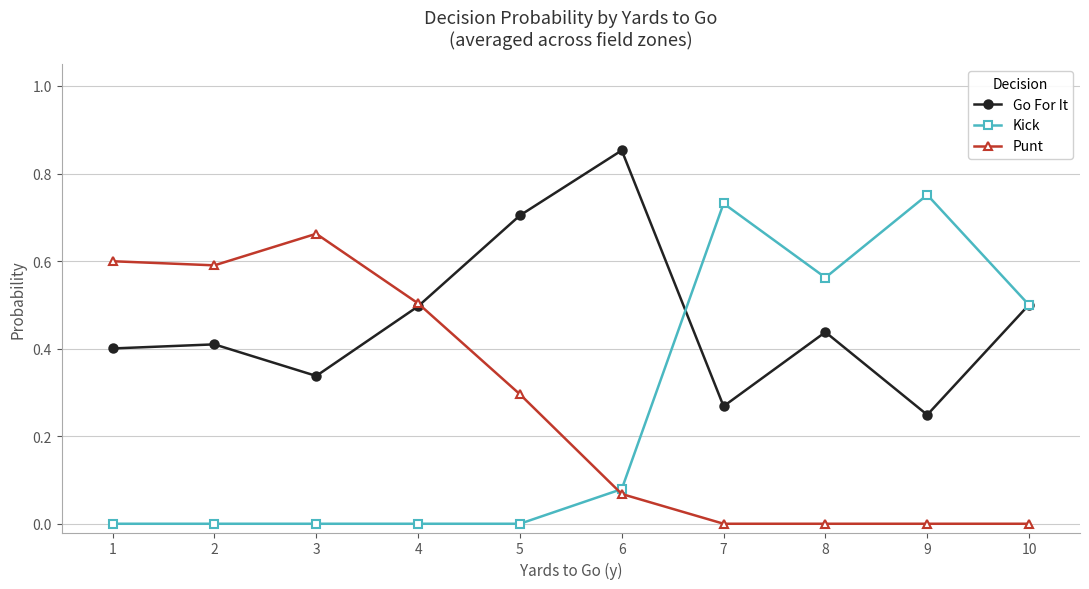

Which series has the largest total across all categories?

Go For It